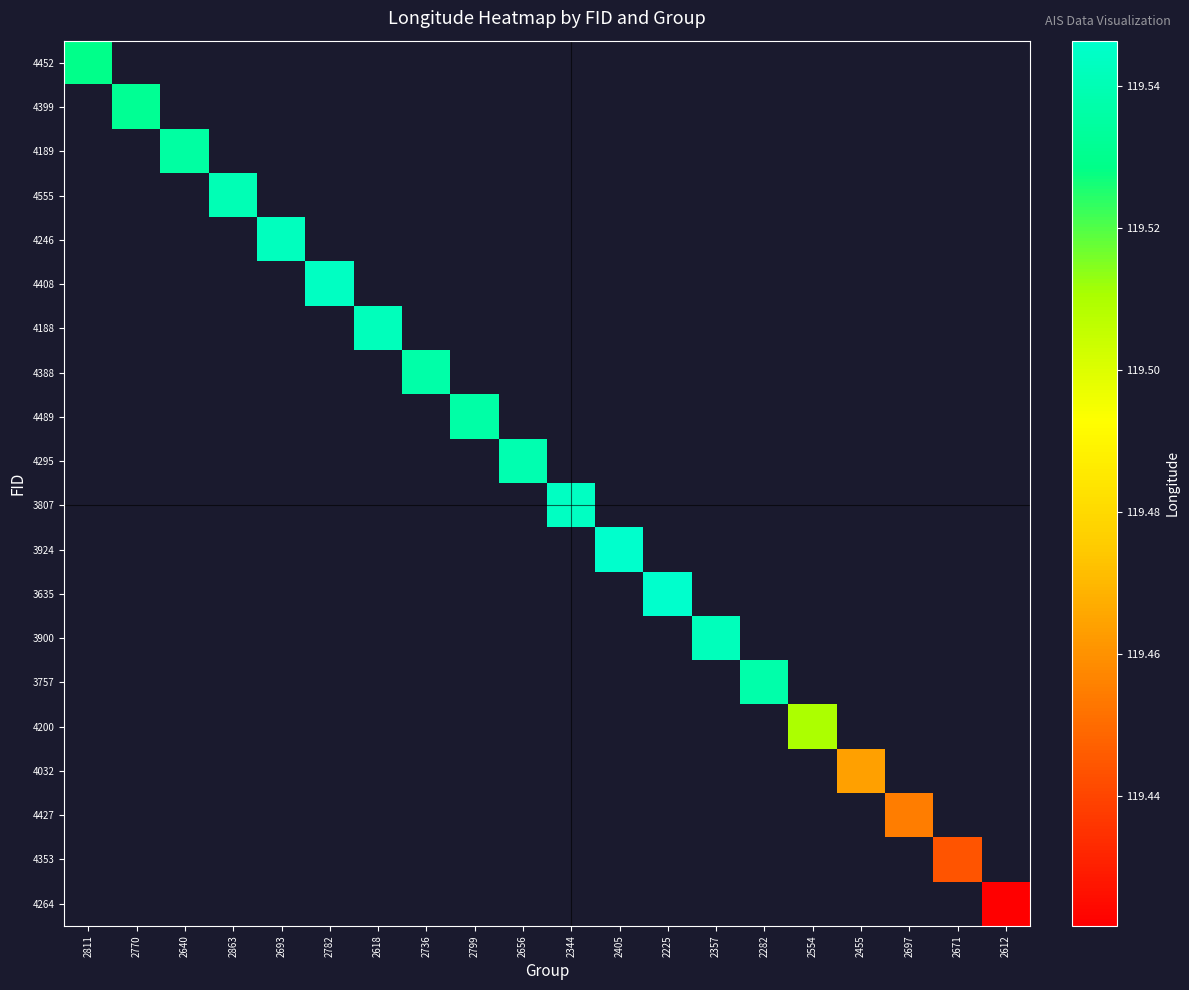

Which category has the lowest value across all series?

2612